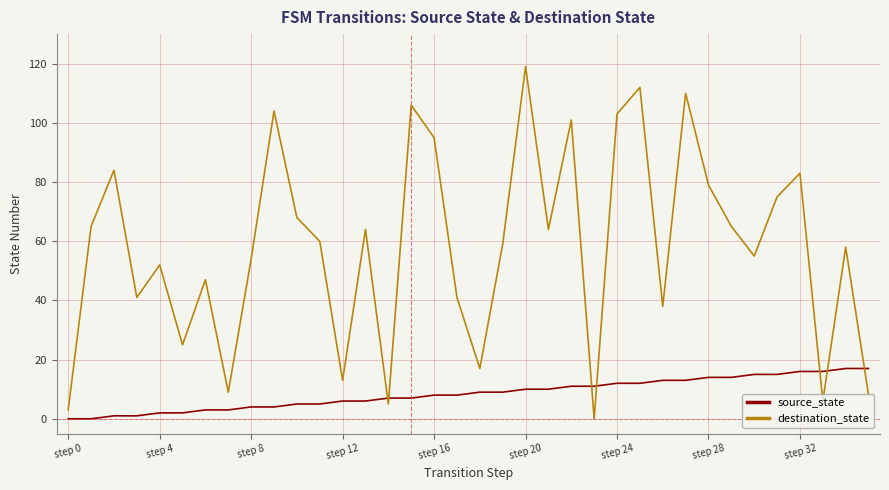

Which series has the largest range (max minus min)?

destination_state